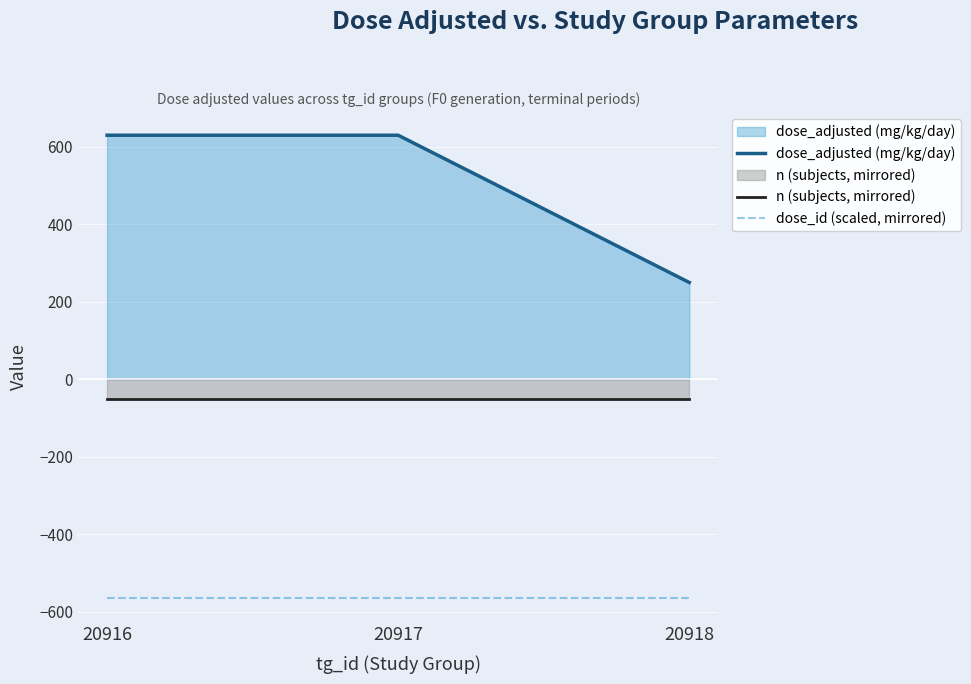

What is the value of the n (subjects, mirrored) point at the 1st from the left?

-50.0